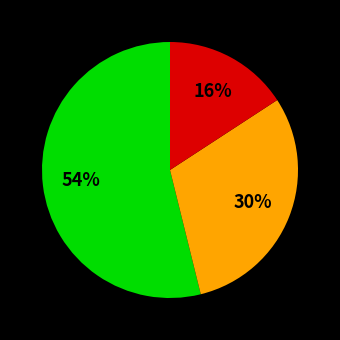

Is there any slice that represents more than half of the pie?

Yes